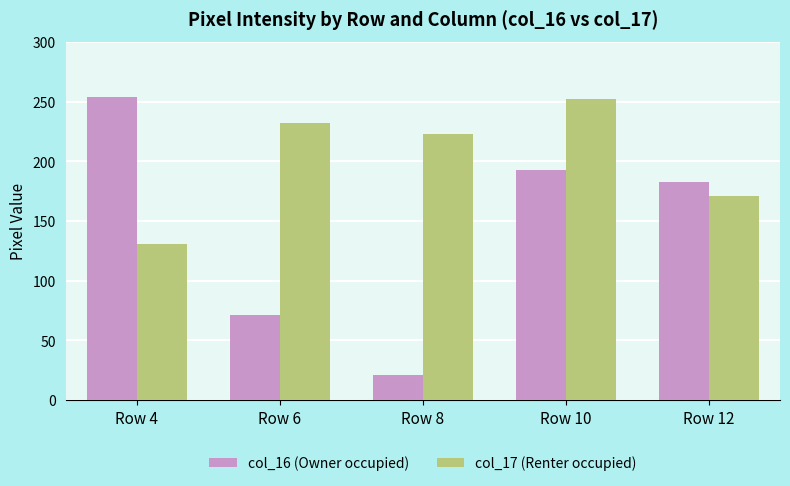

What is the spread (max minus min) of values at Row 12?

12